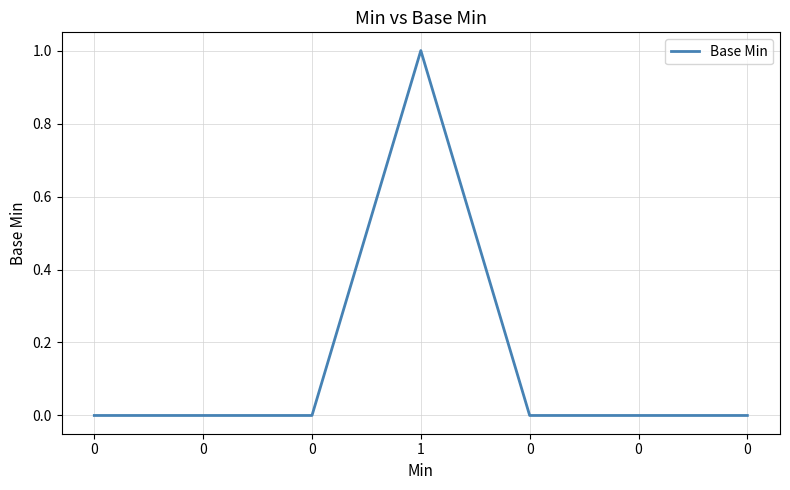

How many values are between 0 and 1?

7